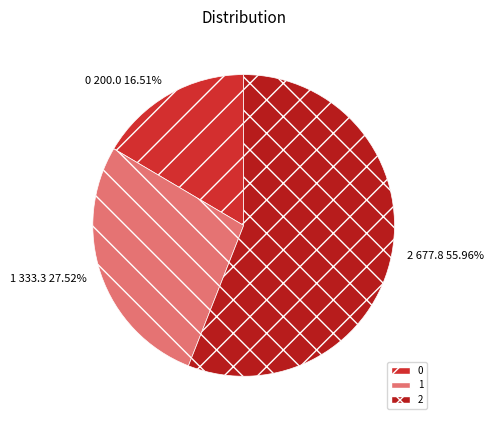

Rank the categories by value from highest to lowest.

2, 1, 0